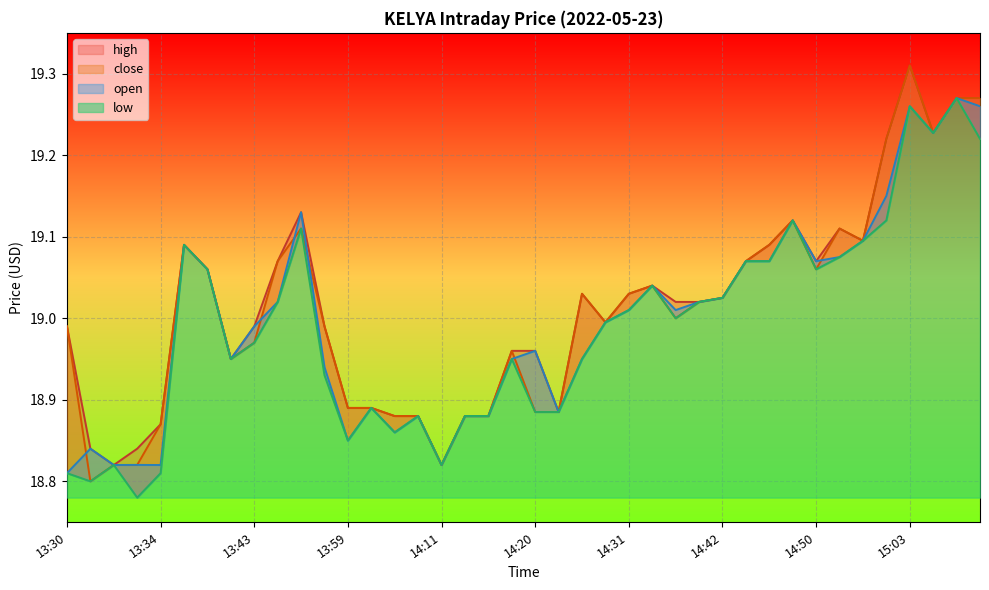

At 14:11, list the series in order from largest to smallest.

high, close, open, low